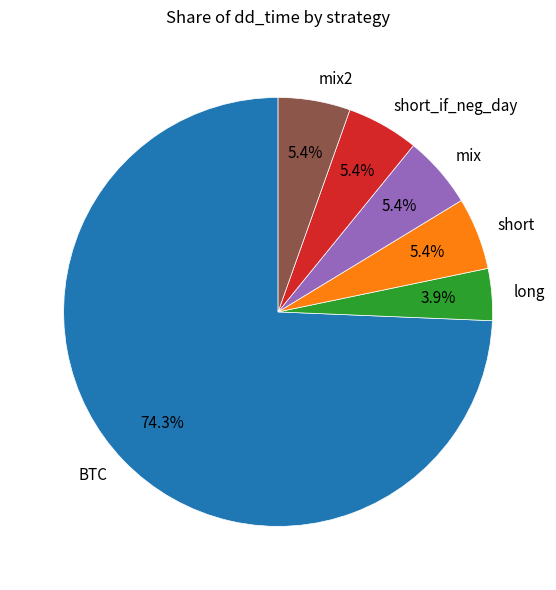

To the nearest percent, what is the average slice percentage?

17%